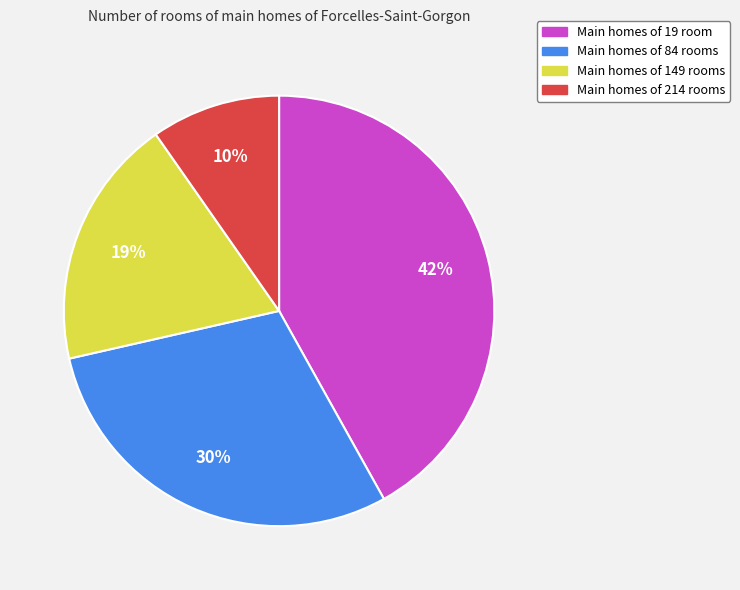

Is the sum of Main homes of 84 rooms and Main homes of 214 rooms greater than half?

No